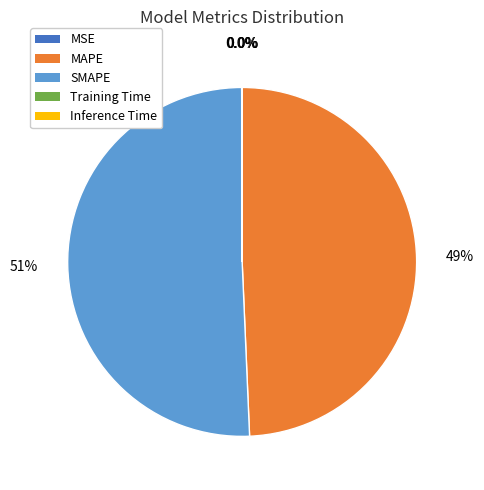

Which category accounts for the majority?

SMAPE